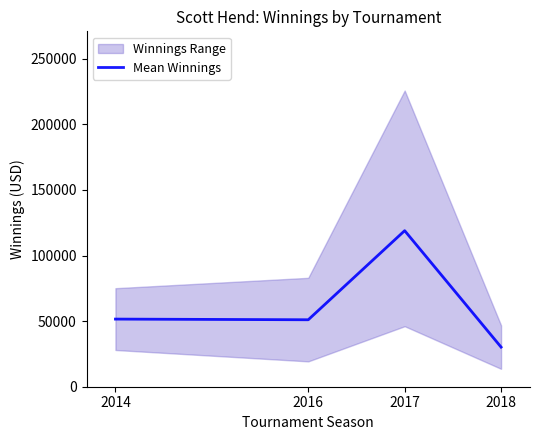

How many values are below 51550?

2